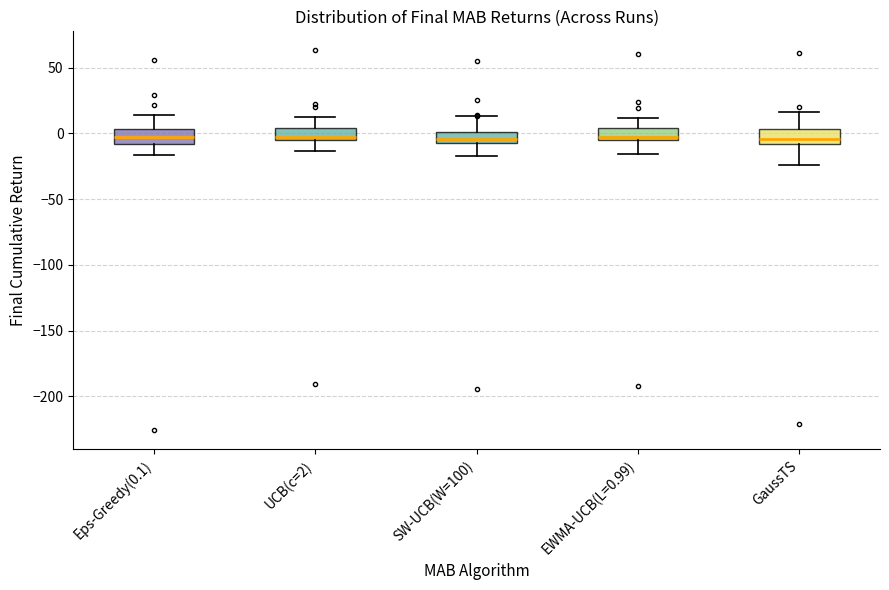

Reading left to right, read every box against the y-axis: the position of its median line, the range the box covers, and the ends of its whiskers. The values are not printed on the chart, so give them approximately, as read against the axis.

Eps-Greedy(0.1): median -5, box -10 to 5, whiskers -15 to 15
UCB(c=2): median -5 (just above the box's lower edge), box -5 to 5, whiskers -15 to 10
SW-UCB(W=100): median -5 (inside the box), box -5 to 0, whiskers -15 to 15
EWMA-UCB(L=0.99): median 0, box -5 to 5, whiskers -15 to 10
GaussTS: median -5, box -10 to 5, whiskers -25 to 15